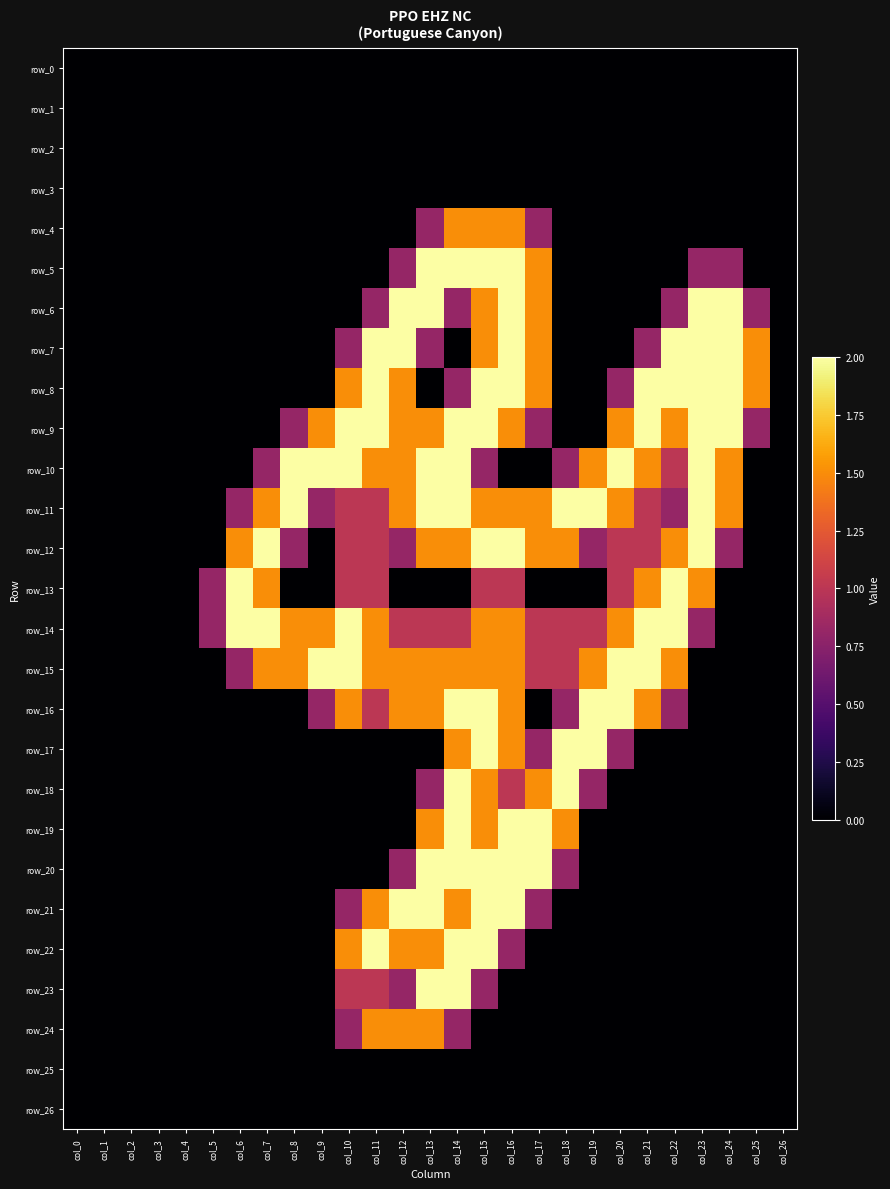

Is it true that row_15 equals 0.8 at col_6?

True